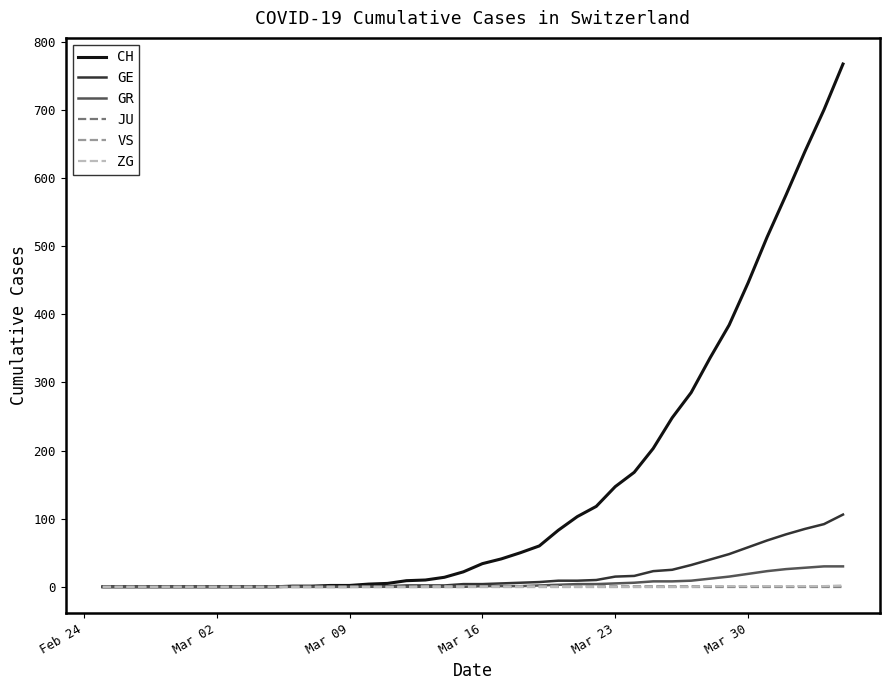

Which series has the largest range (max minus min)?

CH